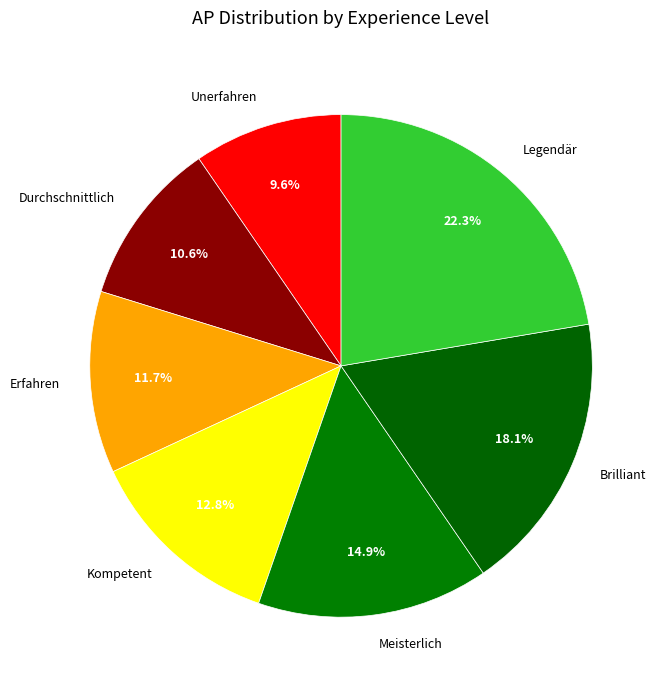

Count the number of slices in the pie.

7